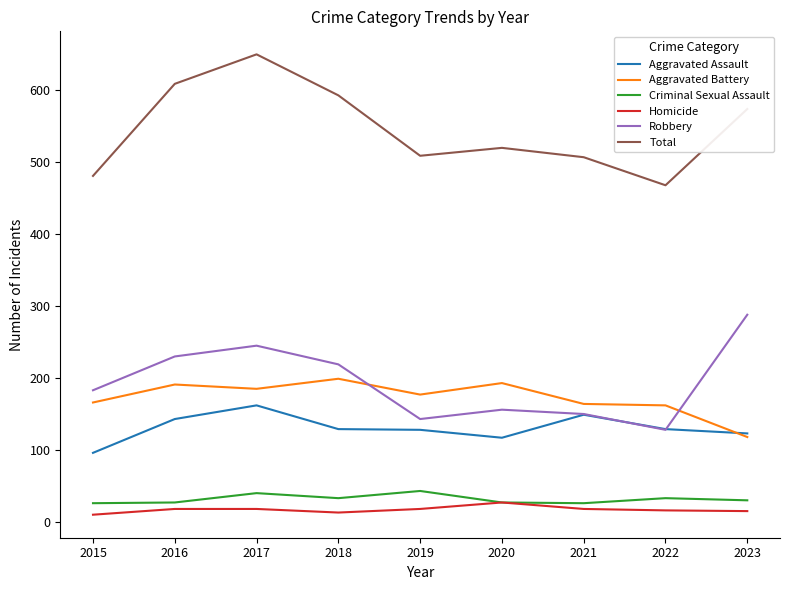

How many lines are shown in the chart?

6